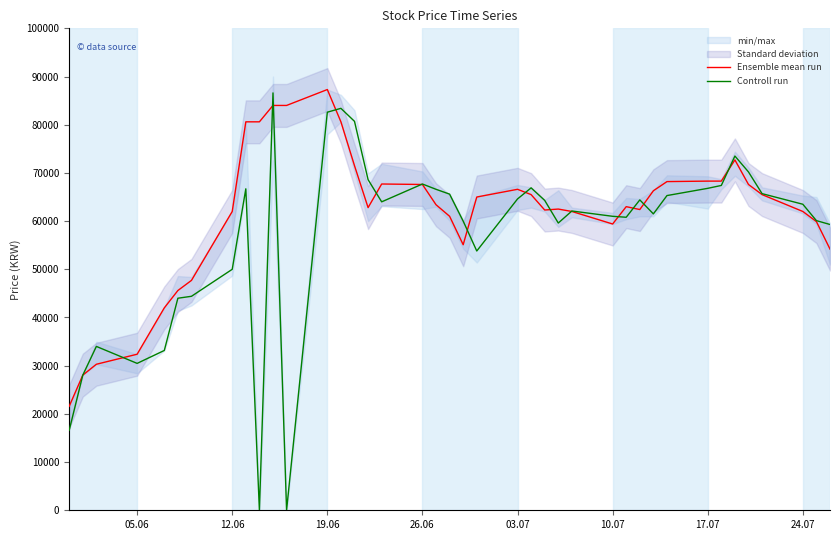

Reading right to left, transcribe all the data shown in this chart.

Ensemble mean run: 54200	59900	62000	65500	67600	72700	68300	68300	68200	66300	62400	63000	59400	62000	62500	62300	65500	66600	65000	55100	61000	63400	67600	67700	62800	71500	80600	87300	84000	84000	80600	80600	62000	47700	45600	42000	32380	30300	28040	21580
Controll run: 59300	60100	63499	65700	70200	73500	67400	66800	65300	61500	64400	60799	60999	62099	59600	64300	66900	64600	53800	60000	65600	66600	67700	64000	68600	80700	83400	82600	0	86600	0	66700	50000	44400	44000	33160	30479	34000	28040	16600